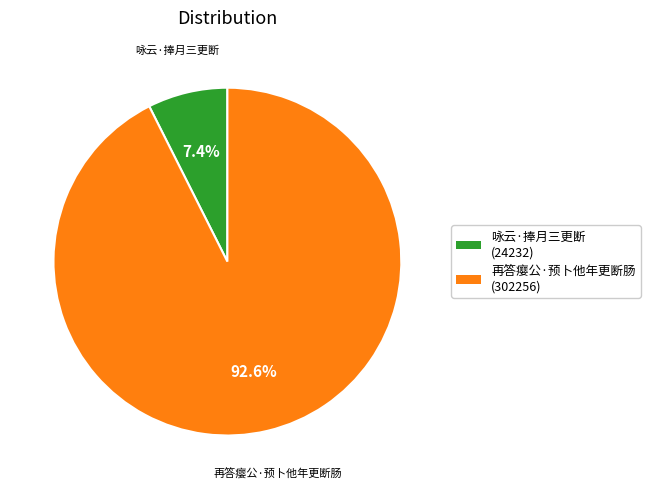

Is it true that 咏云·捧月三更断 is 20% of the pie?

False